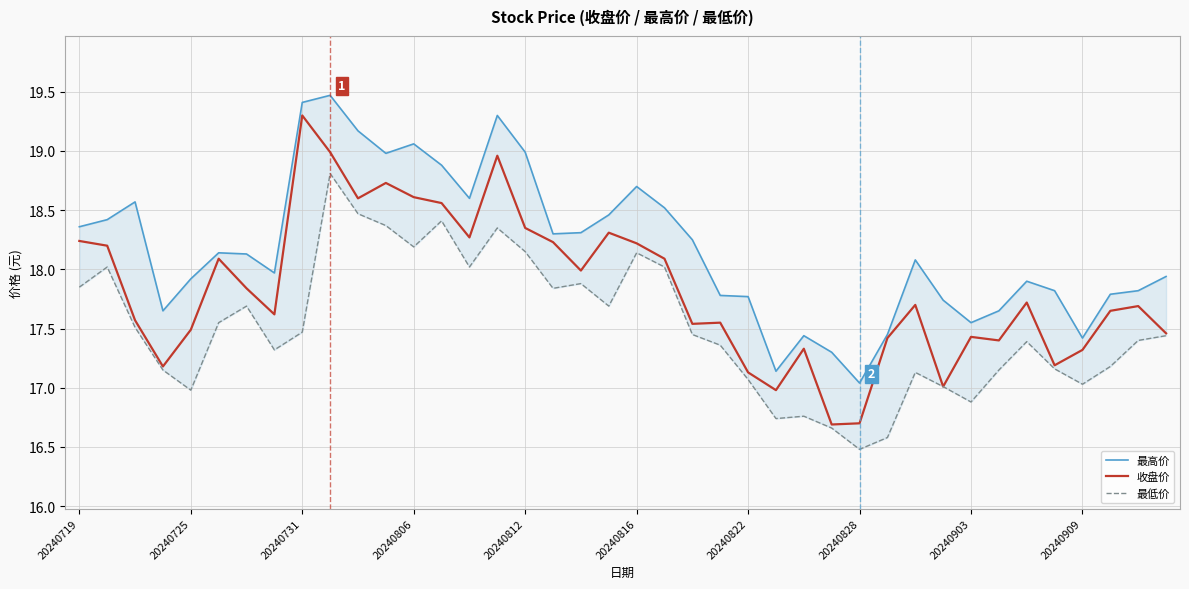

The 收盘价 series shows 8.5 at 20240725. True or false?

False